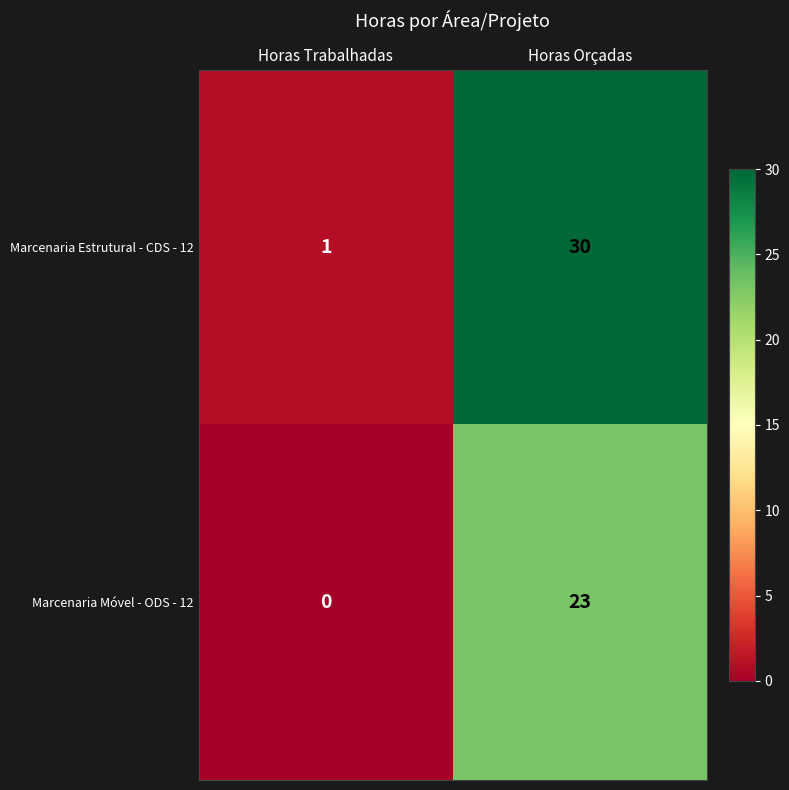

What is the spread (max minus min) of values at Horas Trabalhadas?

1